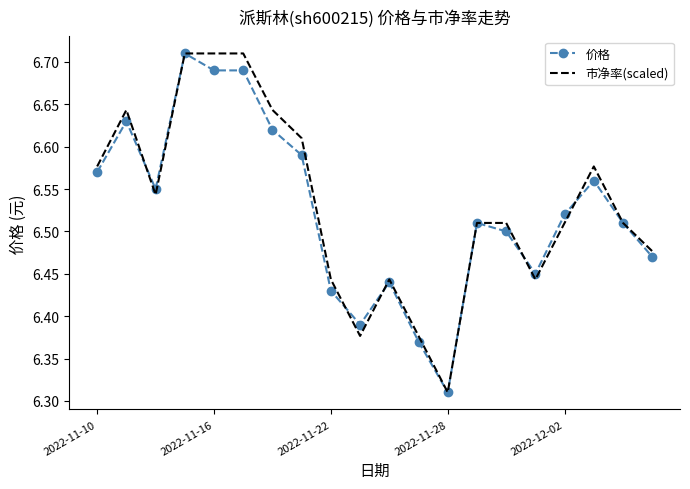

What is the minimum value for 价格?

6.3